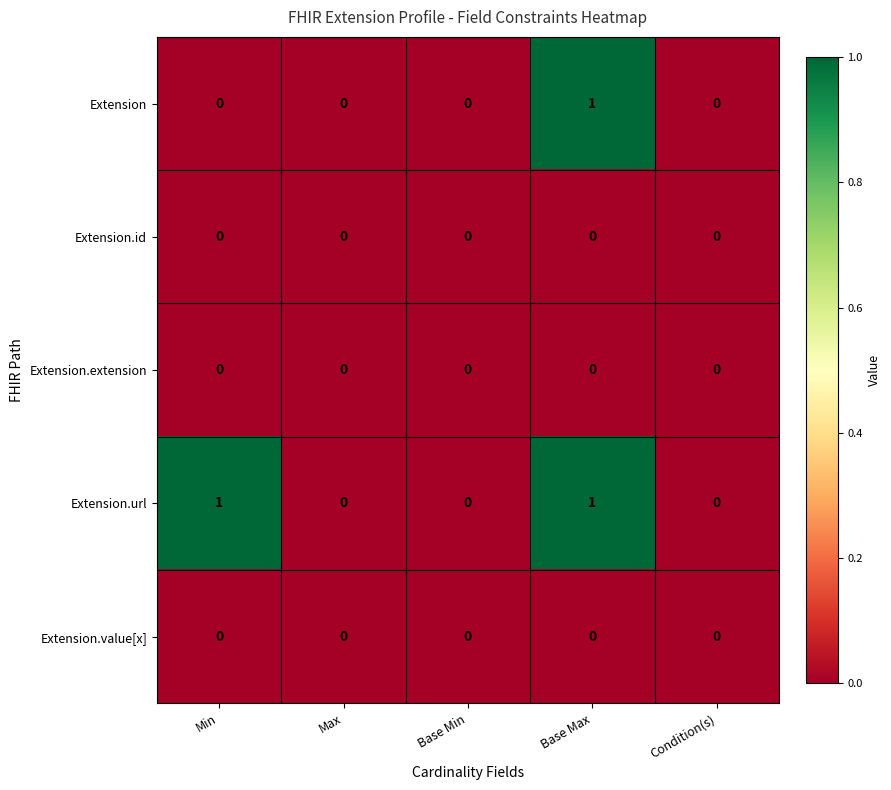

Which series has the largest total across all categories?

Extension.url